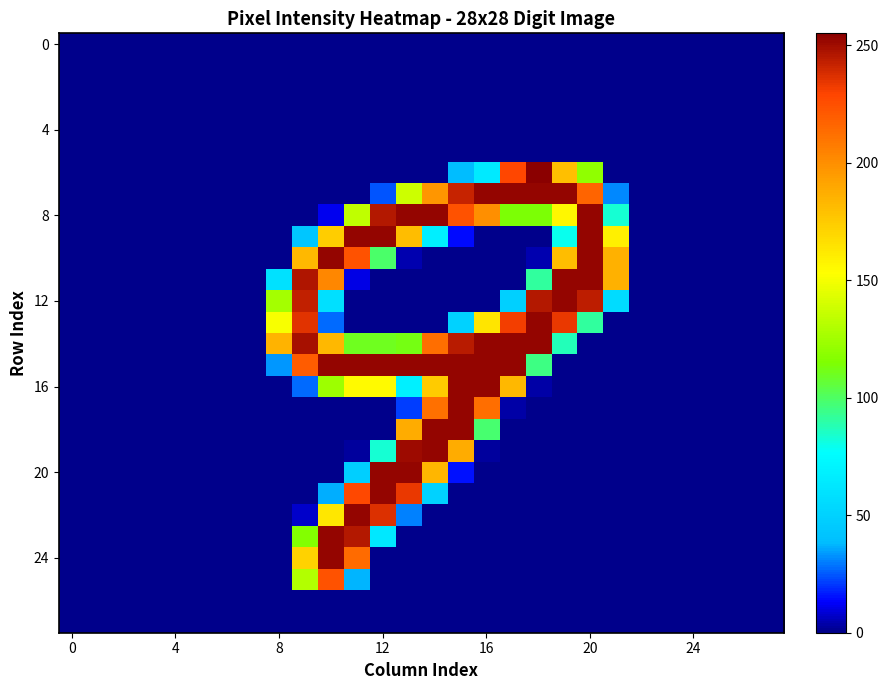

Reading left to right, what are all the values shown in this chart?

row_0: 0	0	0	0	0	0	0	0	0	0	0	0	0	0	0	0	0	0	0	0	0	0	0	0	0	0	0	0
row_1: 0	0	0	0	0	0	0	0	0	0	0	0	0	0	0	0	0	0	0	0	0	0	0	0	0	0	0	0
row_2: 0	0	0	0	0	0	0	0	0	0	0	0	0	0	0	0	0	0	0	0	0	0	0	0	0	0	0	0
row_3: 0	0	0	0	0	0	0	0	0	0	0	0	0	0	0	0	0	0	0	0	0	0	0	0	0	0	0	0
row_4: 0	0	0	0	0	0	0	0	0	0	0	0	0	0	0	0	0	0	0	0	0	0	0	0	0	0	0	0
row_5: 0	0	0	0	0	0	0	0	0	0	0	0	0	0	0	0	0	0	0	0	0	0	0	0	0	0	0	0
row_6: 0	0	0	0	0	0	0	0	0	0	0	0	0	0	0	38	64	229	255	180	120	0	0	0	0	0	0	0
row_7: 0	0	0	0	0	0	0	0	0	0	0	0	24	138	197	242	253	253	253	253	217	31	0	0	0	0	0	0
row_8: 0	0	0	0	0	0	0	0	0	0	11	134	246	253	253	224	200	114	114	156	253	83	0	0	0	0	0	0
row_9: 0	0	0	0	0	0	0	0	0	43	174	253	253	181	67	14	0	0	0	79	253	159	0	0	0	0	0	0
row_10: 0	0	0	0	0	0	0	0	0	183	253	224	99	4	0	0	0	0	4	181	253	186	0	0	0	0	0	0
row_11: 0	0	0	0	0	0	0	0	59	247	203	10	0	0	0	0	0	0	91	253	253	186	0	0	0	0	0	0
row_12: 0	0	0	0	0	0	0	0	126	243	58	0	0	0	0	0	0	49	246	253	244	56	0	0	0	0	0	0
row_13: 0	0	0	0	0	0	0	0	151	236	27	0	0	0	0	50	164	232	253	234	91	0	0	0	0	0	0	0
row_14: 0	0	0	0	0	0	0	0	185	249	183	110	110	112	213	245	253	253	253	87	0	0	0	0	0	0	0	0
row_15: 0	0	0	0	0	0	0	0	33	220	253	253	253	253	253	253	253	253	95	0	0	0	0	0	0	0	0	0
row_16: 0	0	0	0	0	0	0	0	0	27	124	155	155	68	175	253	253	183	3	0	0	0	0	0	0	0	0	0
row_17: 0	0	0	0	0	0	0	0	0	0	0	0	0	21	212	253	213	3	0	0	0	0	0	0	0	0	0	0
row_18: 0	0	0	0	0	0	0	0	0	0	0	0	0	188	253	253	98	0	0	0	0	0	0	0	0	0	0	0
row_19: 0	0	0	0	0	0	0	0	0	0	0	2	83	251	253	188	2	0	0	0	0	0	0	0	0	0	0	0
row_20: 0	0	0	0	0	0	0	0	0	0	0	48	253	253	184	15	0	0	0	0	0	0	0	0	0	0	0	0
row_21: 0	0	0	0	0	0	0	0	0	0	36	228	253	234	50	0	0	0	0	0	0	0	0	0	0	0	0	0
row_22: 0	0	0	0	0	0	0	0	0	7	163	253	237	30	0	0	0	0	0	0	0	0	0	0	0	0	0	0
row_23: 0	0	0	0	0	0	0	0	0	116	253	246	63	0	0	0	0	0	0	0	0	0	0	0	0	0	0	0
row_24: 0	0	0	0	0	0	0	0	0	172	253	214	0	0	0	0	0	0	0	0	0	0	0	0	0	0	0	0
row_25: 0	0	0	0	0	0	0	0	0	130	224	37	0	0	0	0	0	0	0	0	0	0	0	0	0	0	0	0
row_26: 0	0	0	0	0	0	0	0	0	0	0	0	0	0	0	0	0	0	0	0	0	0	0	0	0	0	0	0
row_27: 0	0	0	0	0	0	0	0	0	0	0	0	0	0	0	0	0	0	0	0	0	0	0	0	0	0	0	0